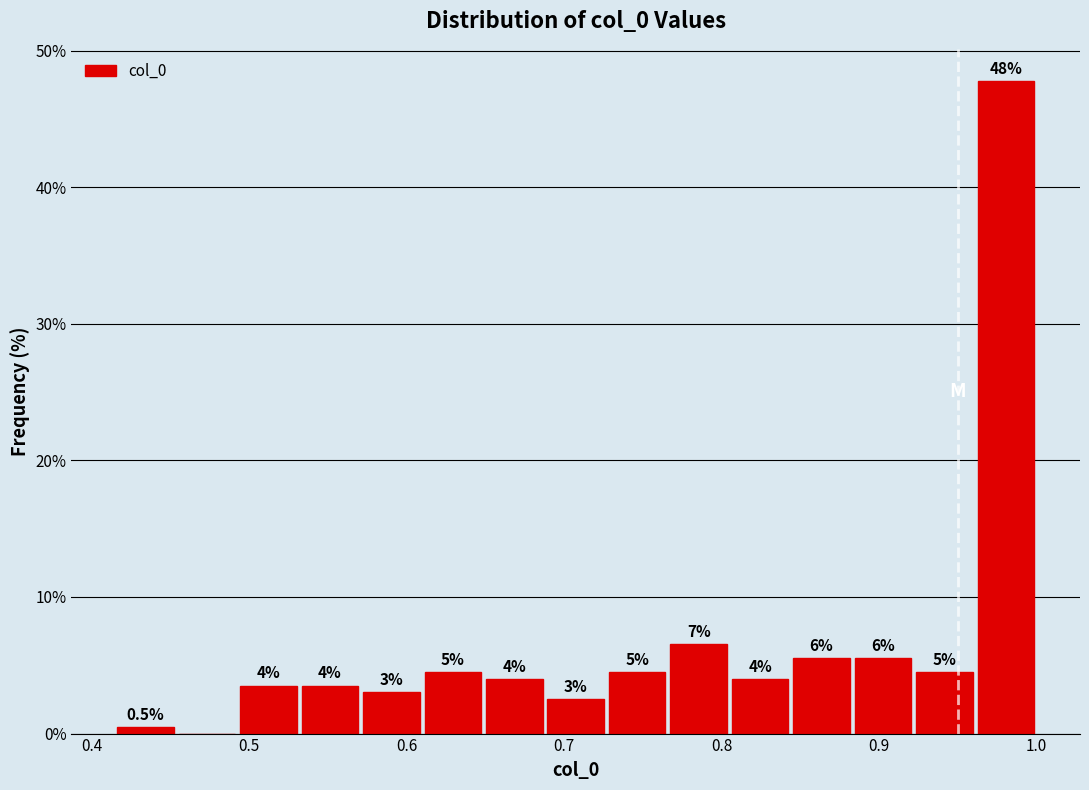

Read against the x-axis, roughly where is the centre of the tallest bar?

0.98